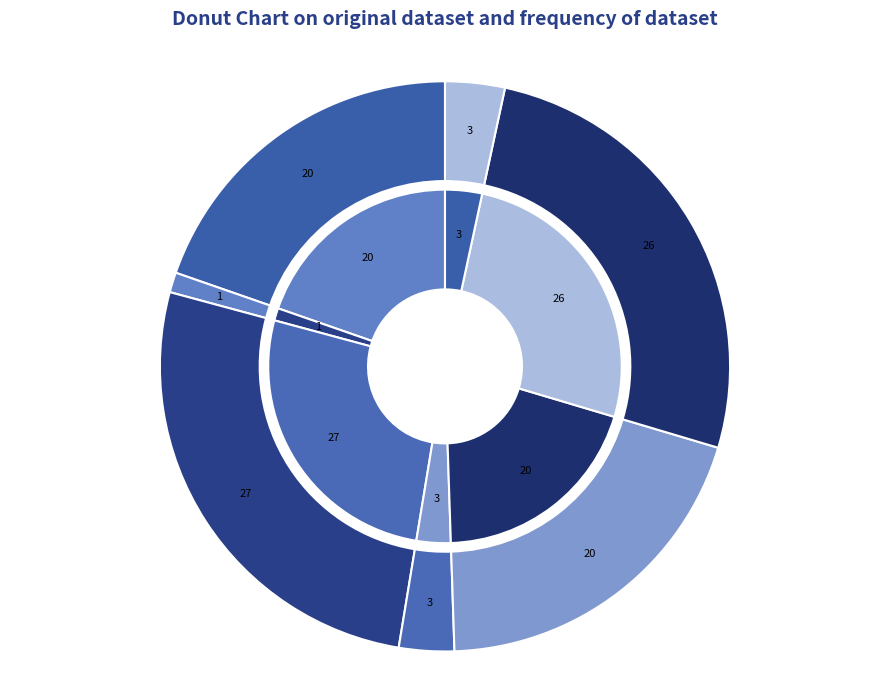

Is it true that 简常次立一首 is 27% of the pie?

False